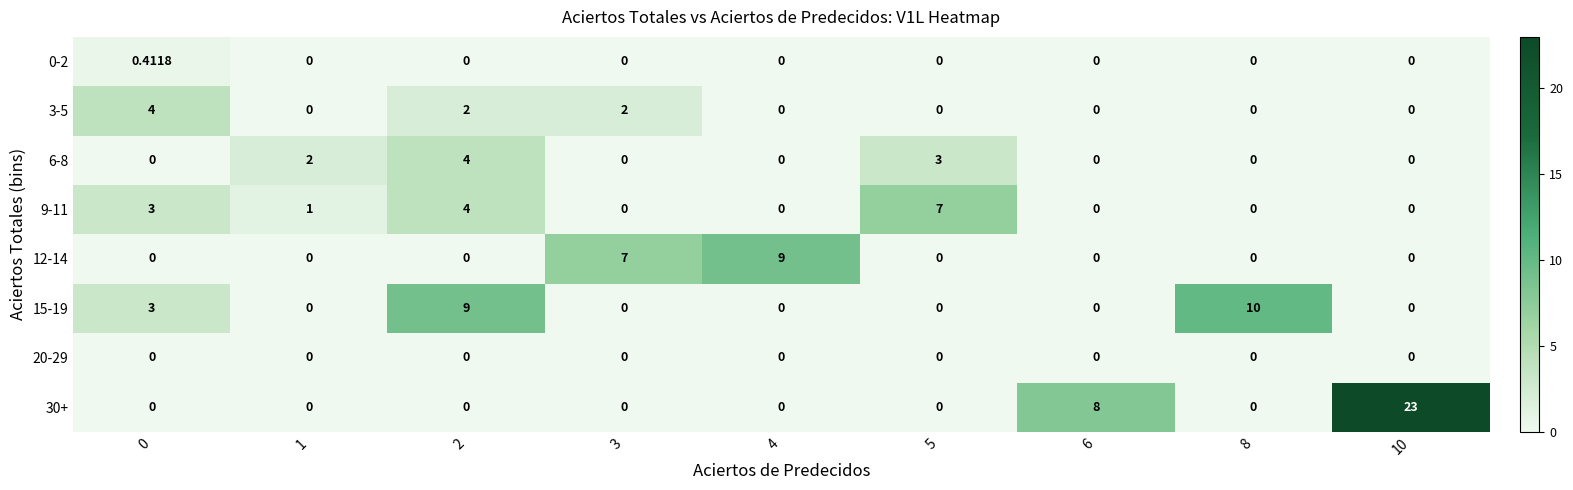

How many distinct data groups are displayed?

8